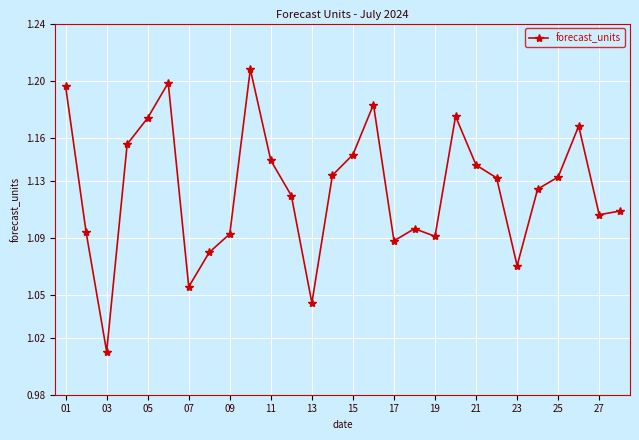

True or false: the data has more than 1 interior local peaks.

True